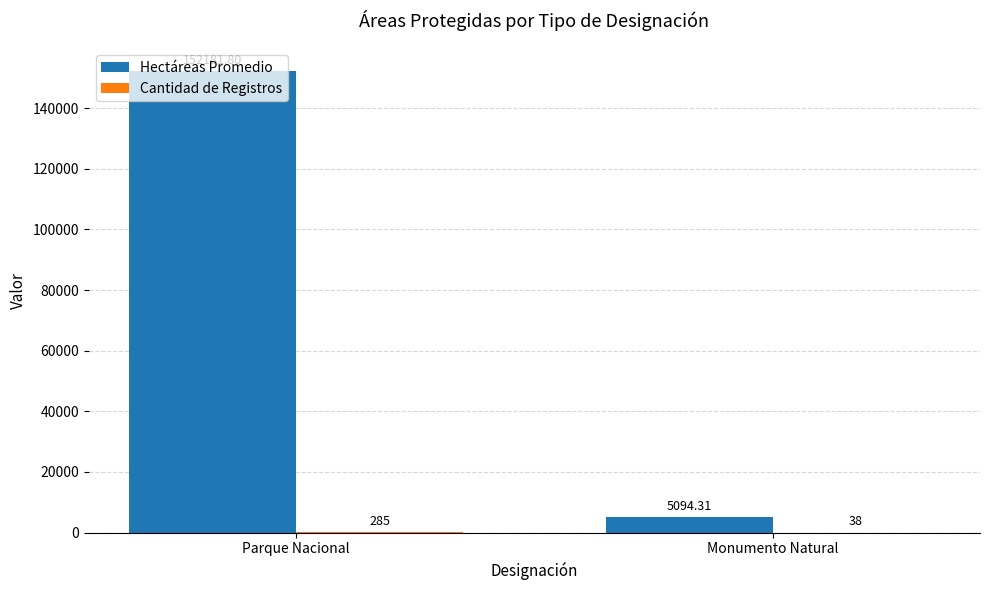

At which category does the chart reach its peak across all series?

Parque Nacional